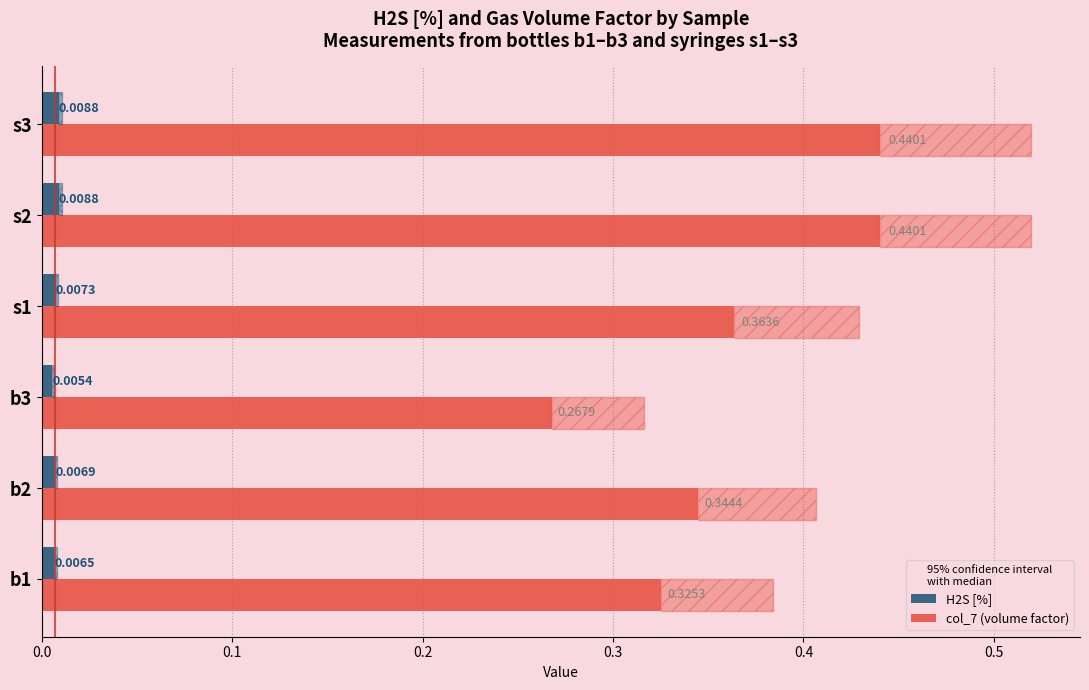

How many bars are there in each group?

2